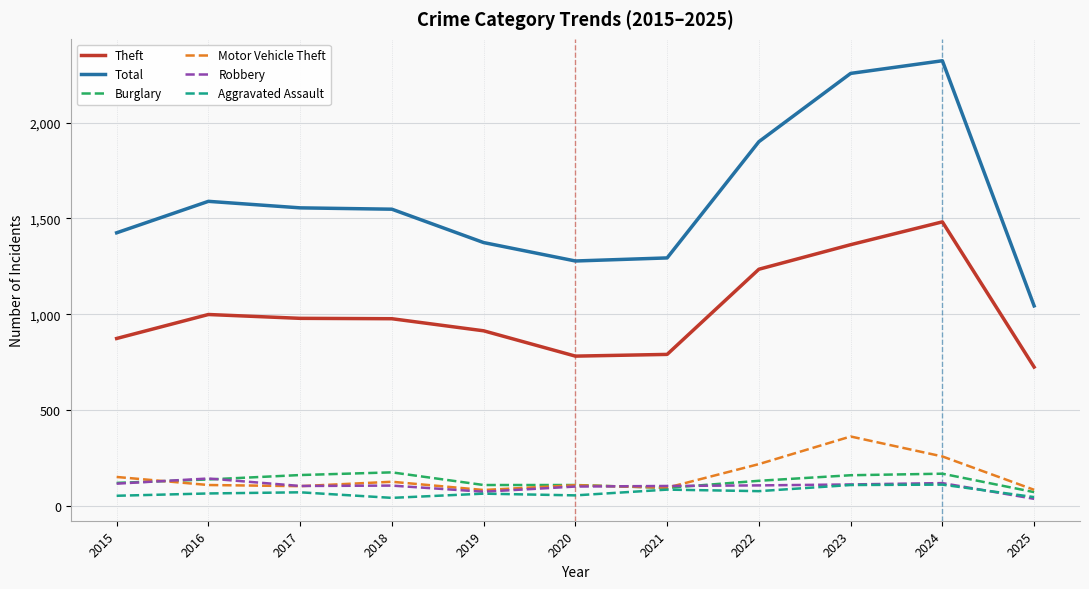

Is this an area chart (filled region under the line)?

No